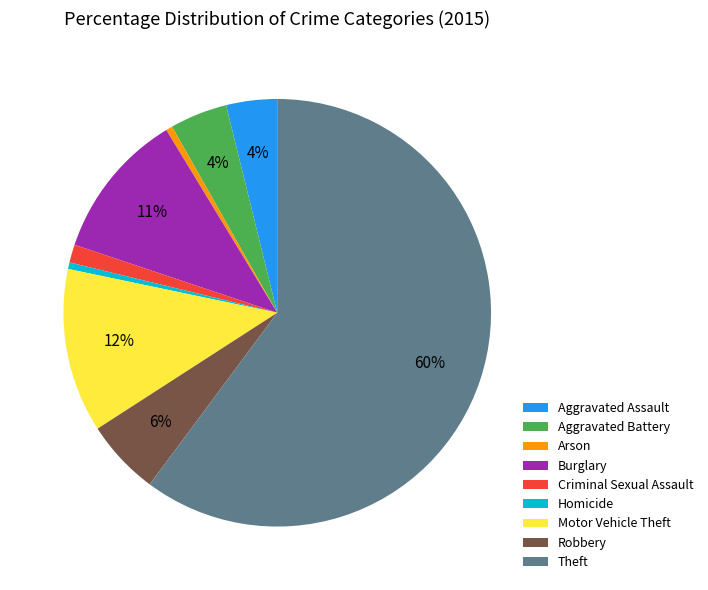

To the nearest percent, what is the average slice percentage?

11%